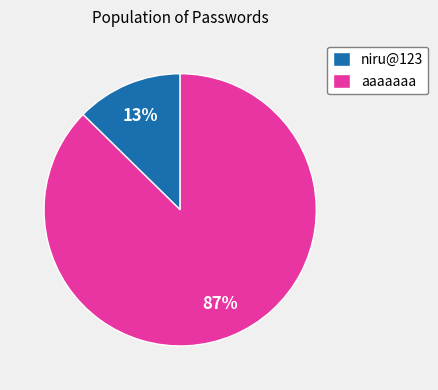

Do aaaaaaa and niru@123 together represent more than half of the pie?

Yes